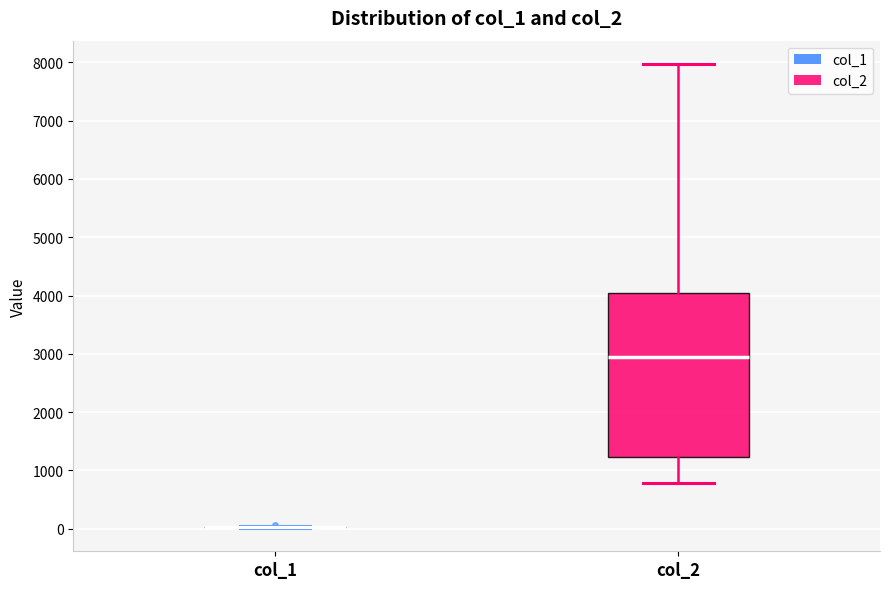

Which box is the tallest, from its lower edge to its upper edge?

col_2